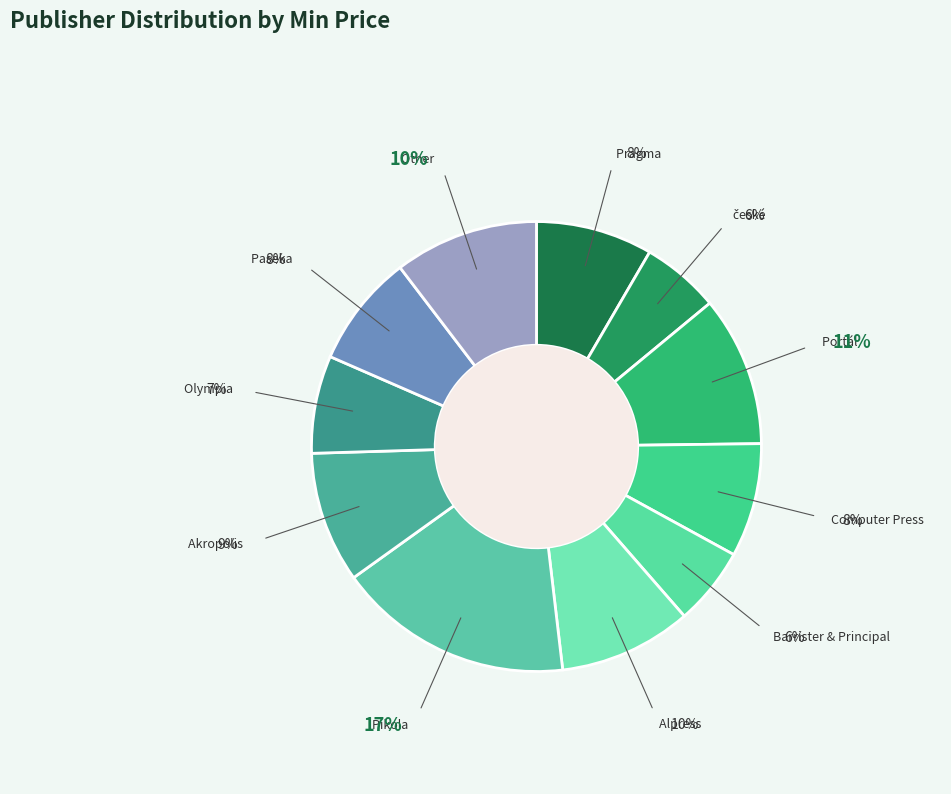

How many segments does this pie chart have?

11